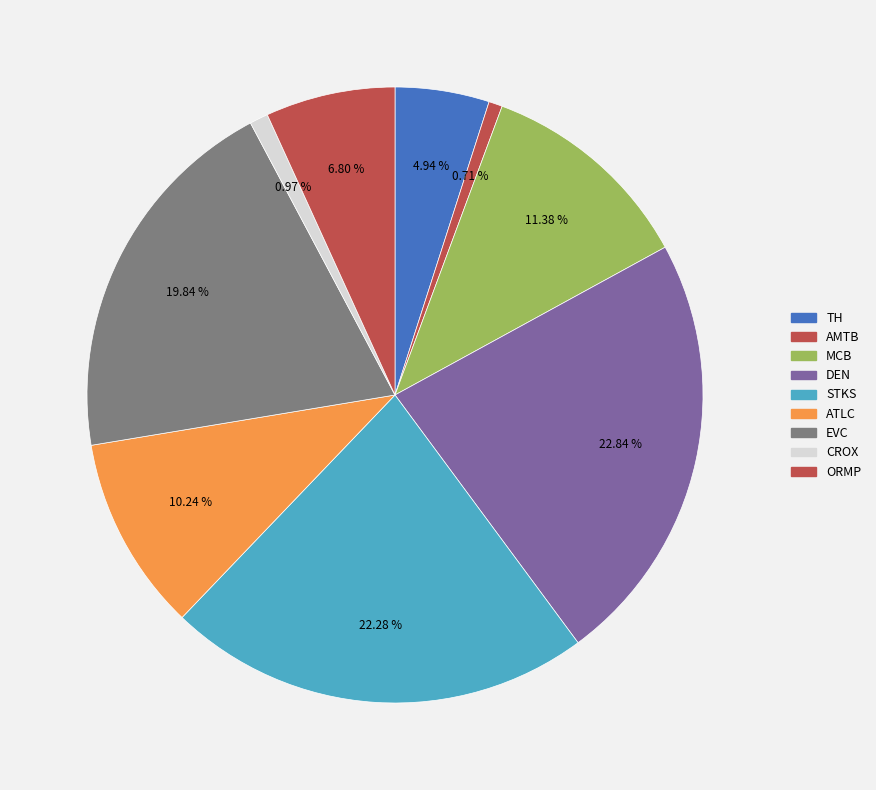

Is there a majority slice in this chart?

No